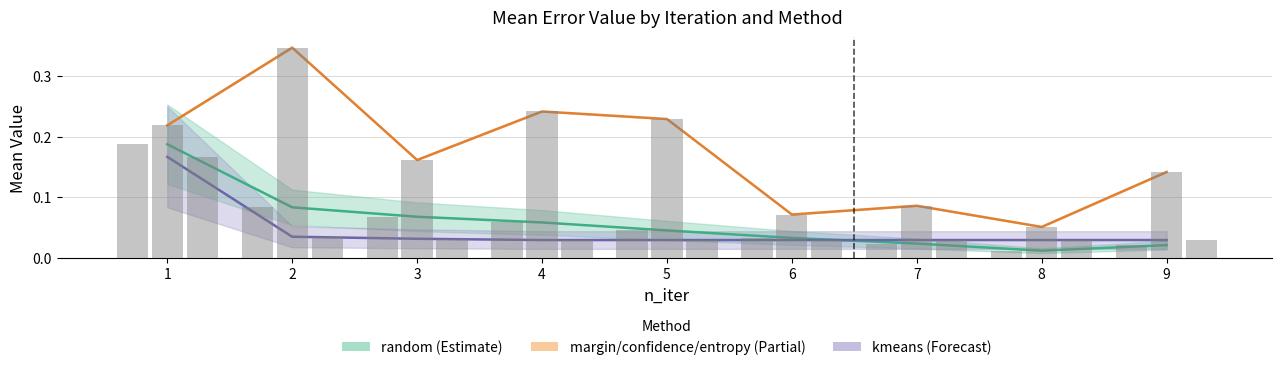

What is the sum of the kmeans values at 2 and 1?

0.2